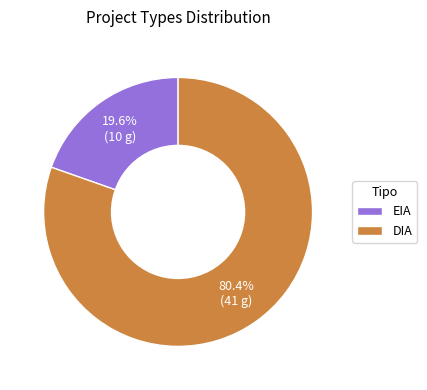

To the nearest percent, what is the average slice percentage?

50%